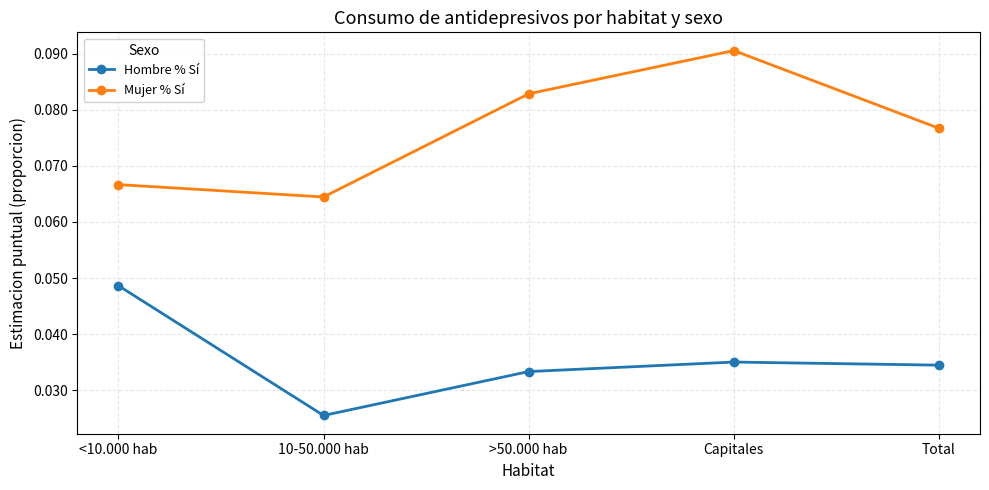

True or false: Hombre % Sí and Mujer % Sí intersect in this chart.

False